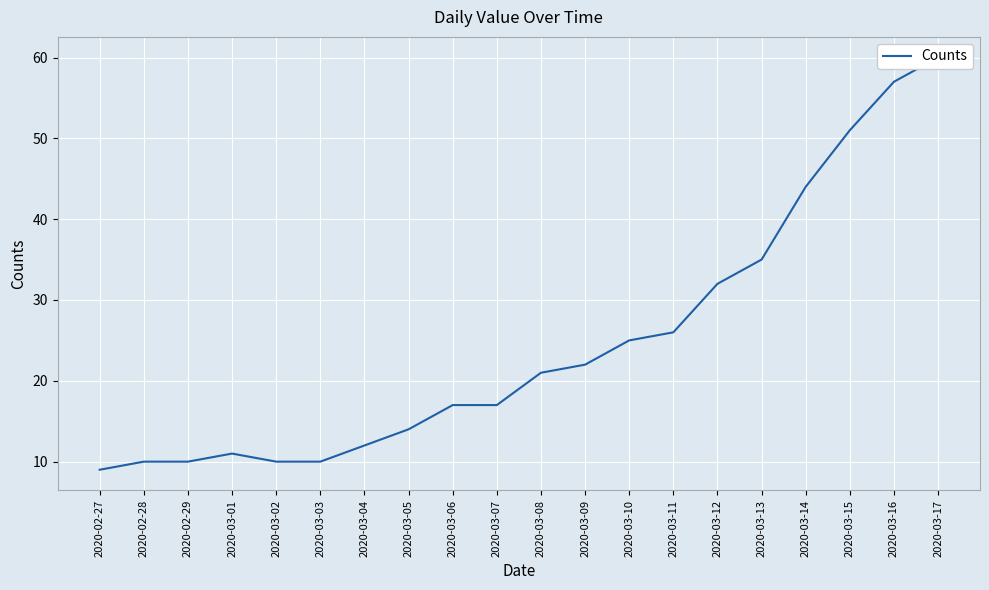

What is the minimum value shown in the chart?

9